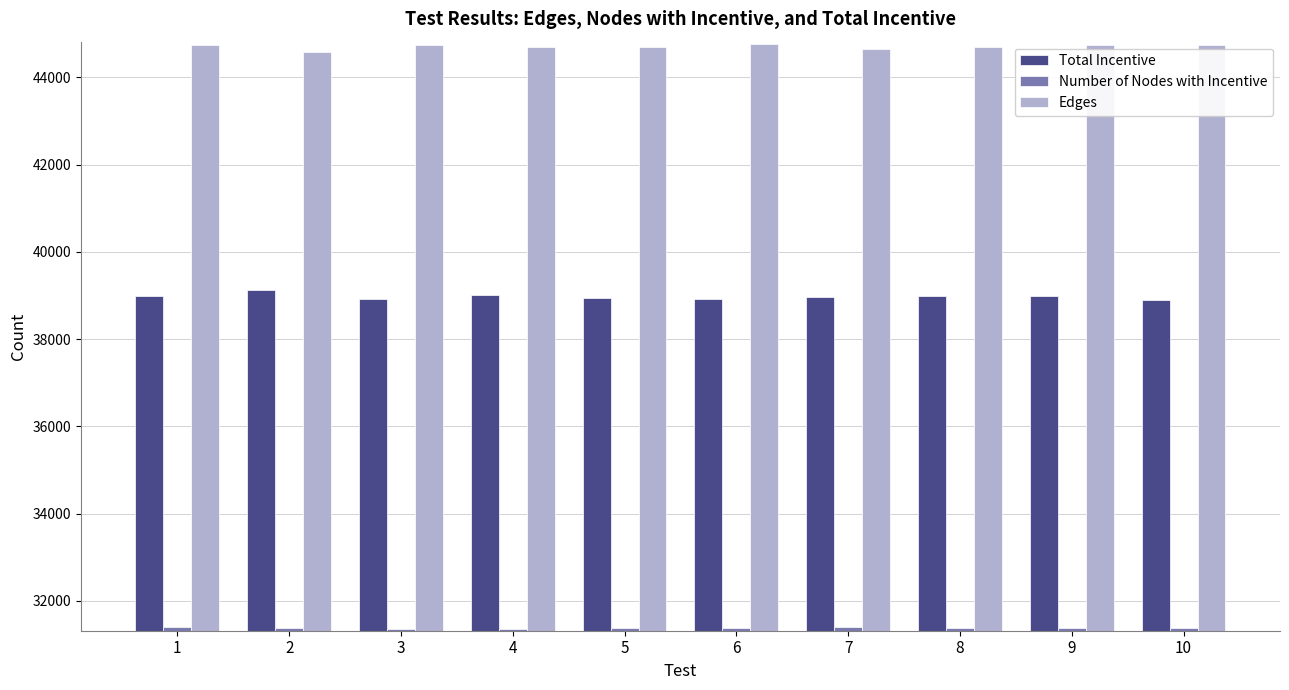

Is the value of Number of Nodes with Incentive at 3 greater than the value of Edges at 9?

No